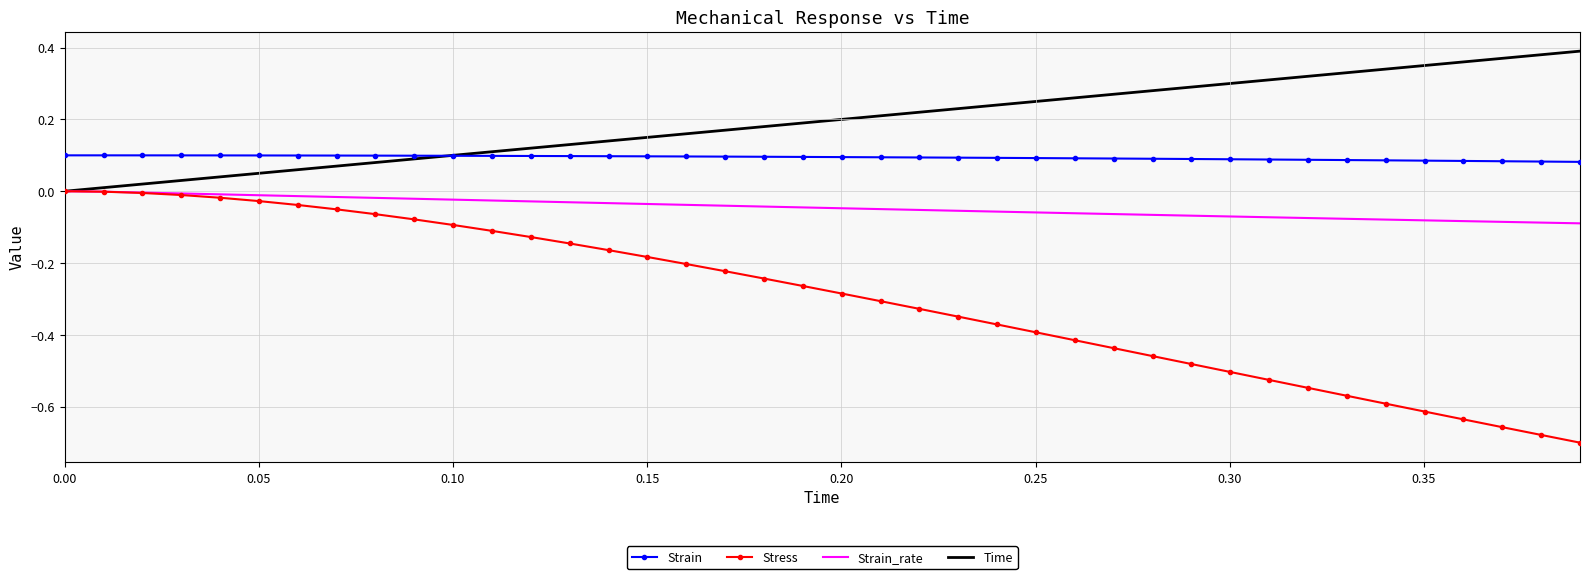

True or false: Strain and Time cross at least once.

True